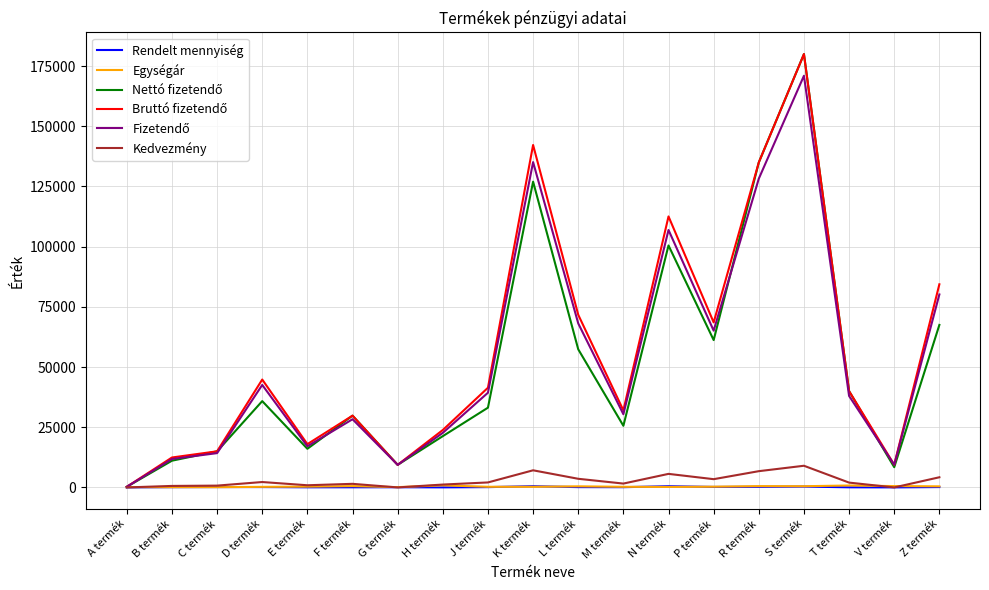

What is the highest value of the Kedvezmény series?

9000.0